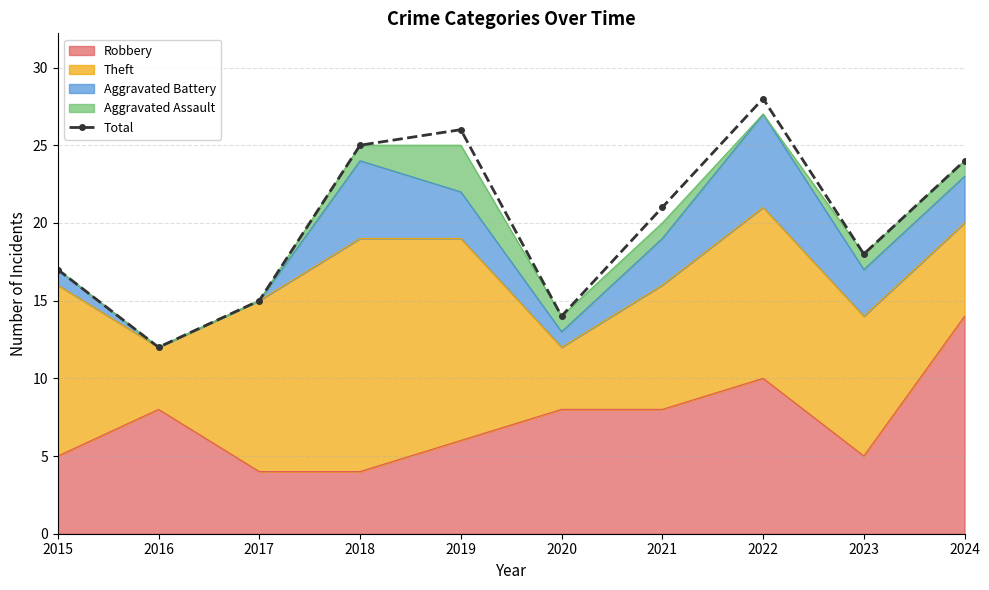

What is the smallest value displayed?

12